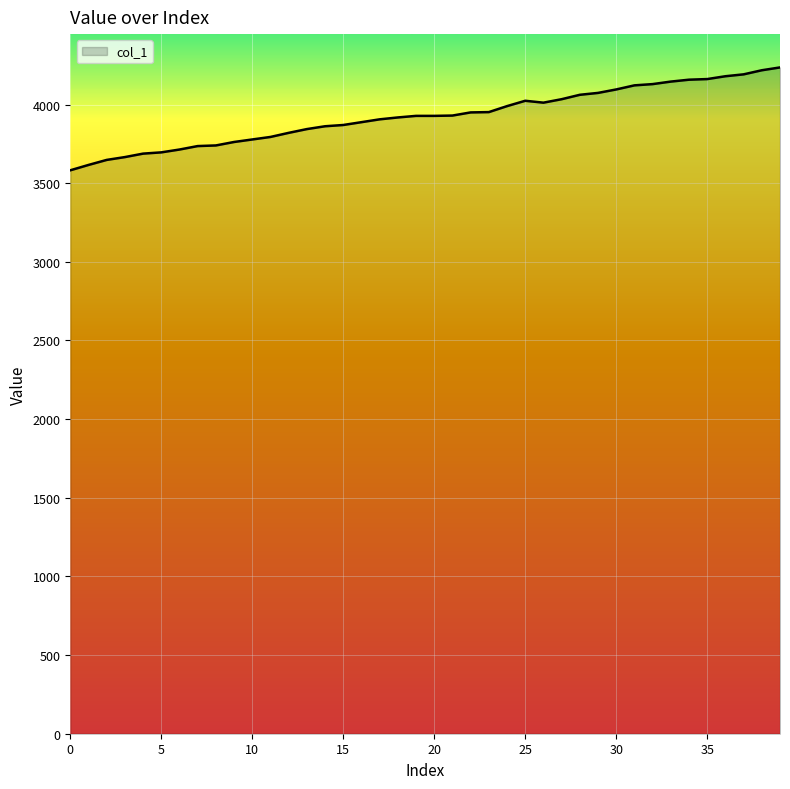

What is the smallest value displayed?

3582